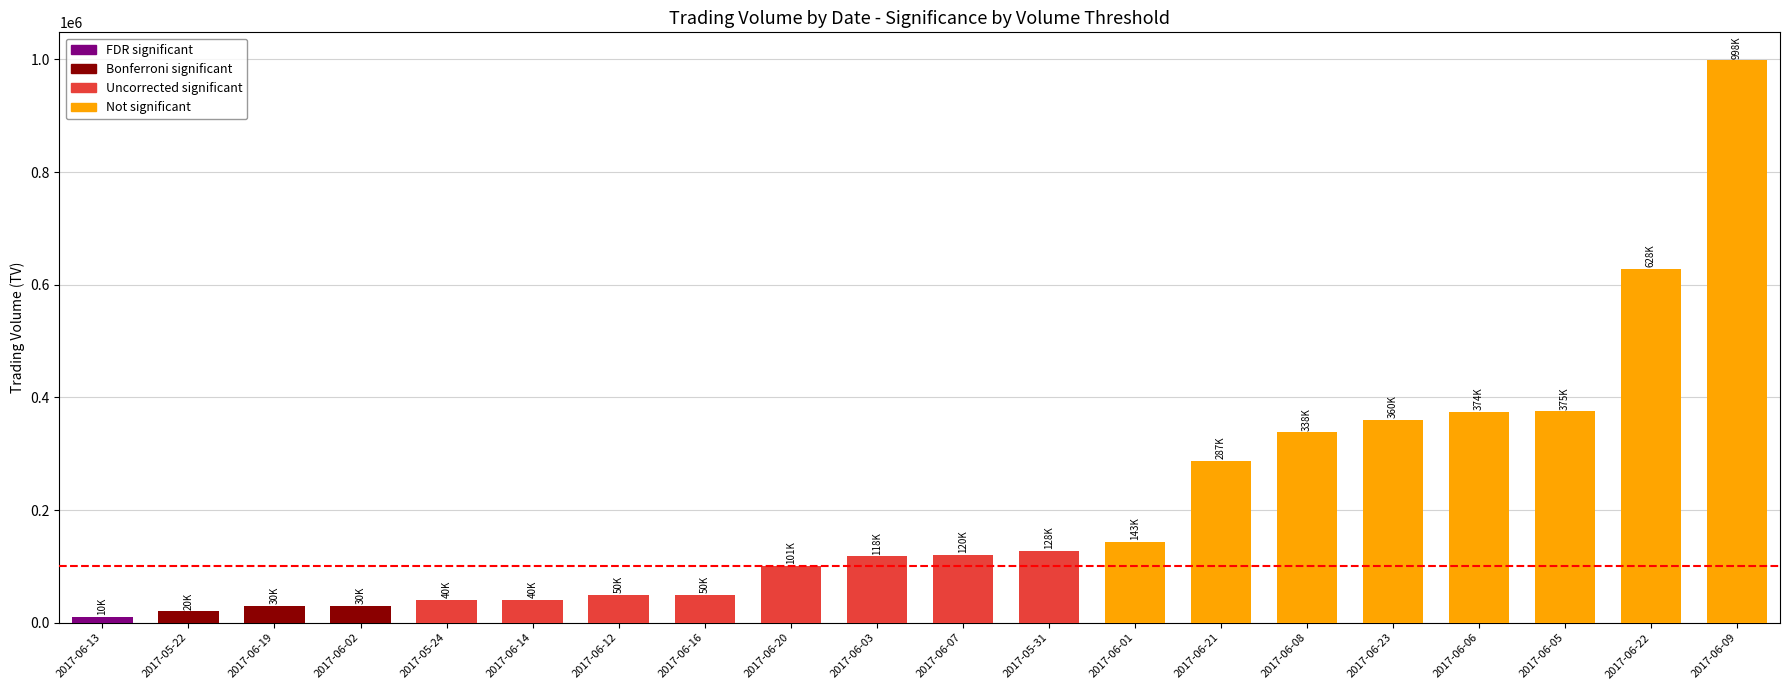

Is it true that the value at 2017-06-05 is 375000?

True